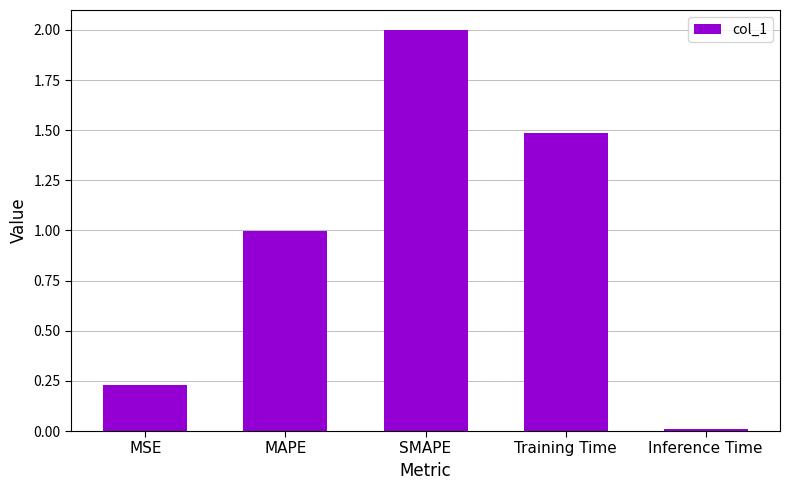

List the labels in order of value, largest first.

SMAPE, Training Time, MAPE, MSE, Inference Time